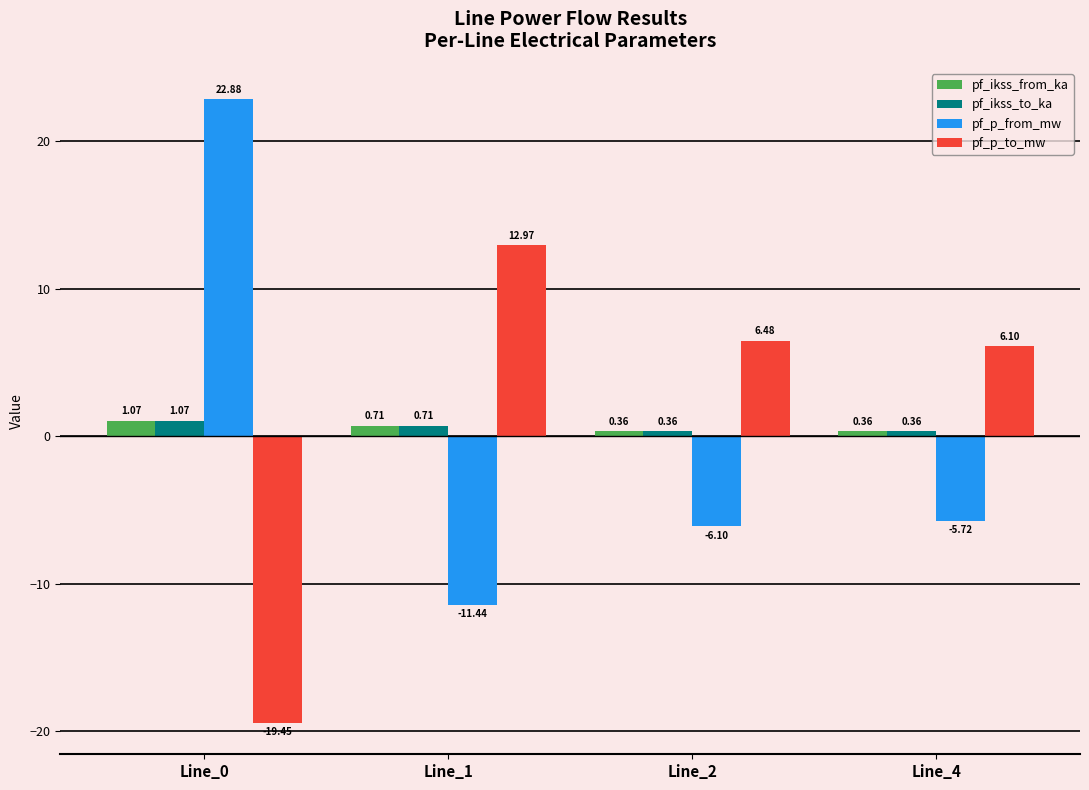

Is the value of pf_p_from_mw at Line_4 greater than the value of pf_ikss_to_ka at Line_2?

No